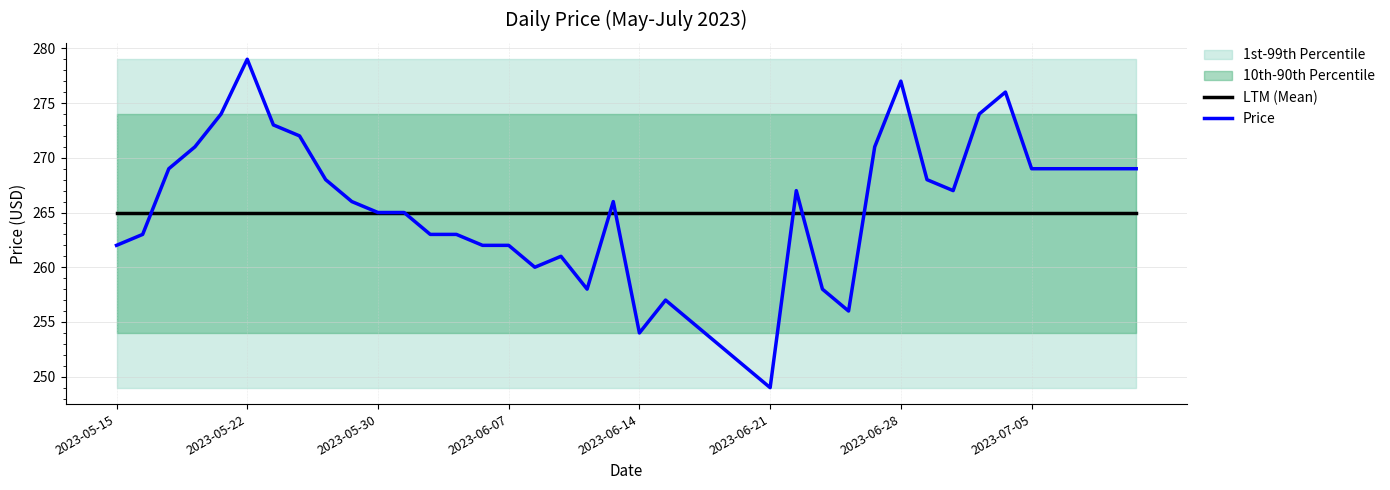

The LTM (Mean) series shows 467 at 2023-06-21. True or false?

False